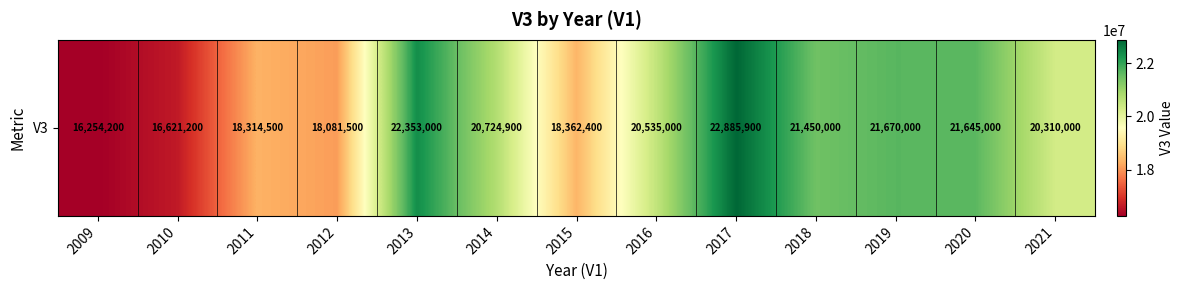

What is the sum of the values at 2017 and 2016?

43420900